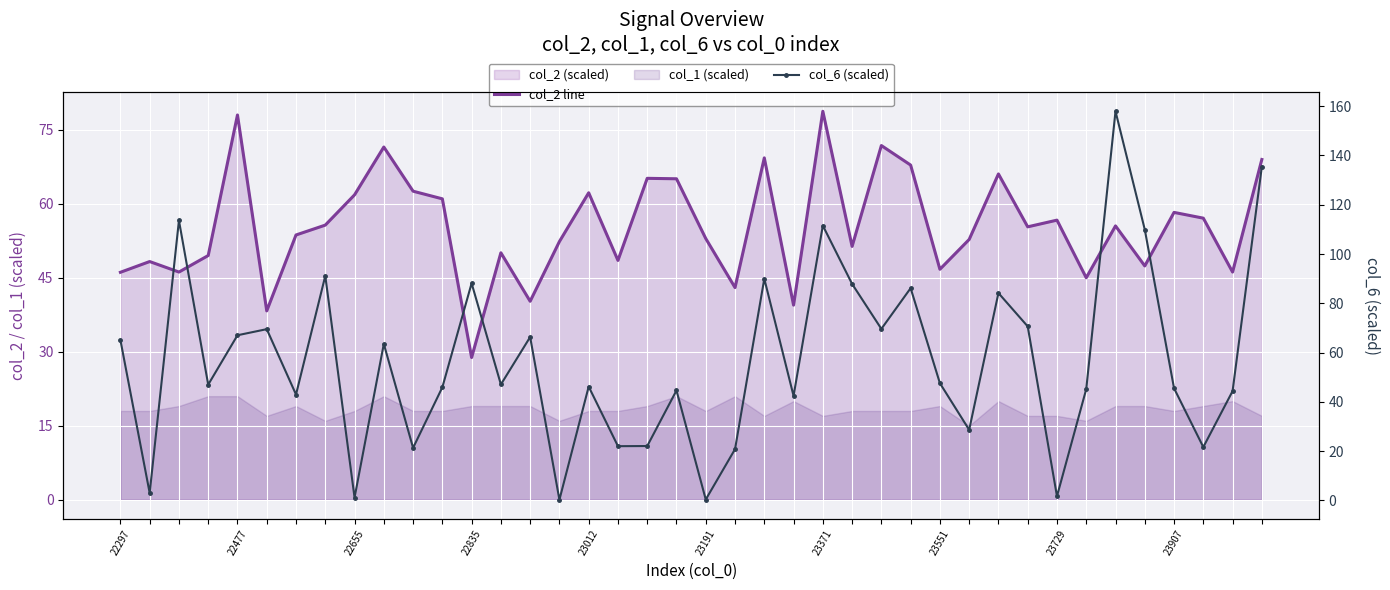

True or false: col_6 (scaled) has a value of 47.8 at 39.

False